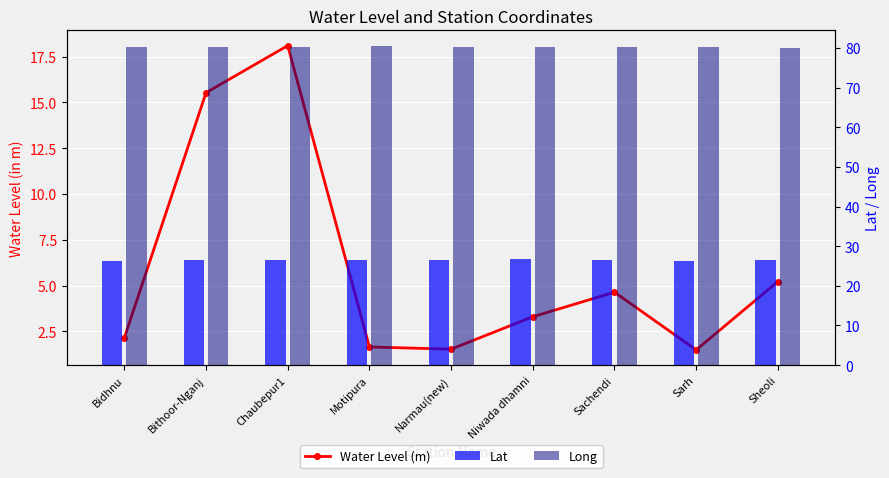

Reading right to left, list all the values displayed in this chart.

Water Level (m): Sheoli=5.2	Sarh=1.5	Sachendi=4.6	Niwada dhamni=3.3	Narmau(new)=1.5	Motipura=1.6	Chaubepur1=18.1	Bithoor-Nganj=15.5	Bidhnu=2.1
Lat: Sheoli=26.6	Sarh=26.2	Sachendi=26.4	Niwada dhamni=26.7	Narmau(new)=26.5	Motipura=26.4	Chaubepur1=26.6	Bithoor-Nganj=26.6	Bidhnu=26.3
Long: Sheoli=80.1	Sarh=80.3	Sachendi=80.2	Niwada dhamni=80.1	Narmau(new)=80.2	Motipura=80.4	Chaubepur1=80.2	Bithoor-Nganj=80.3	Bidhnu=80.2